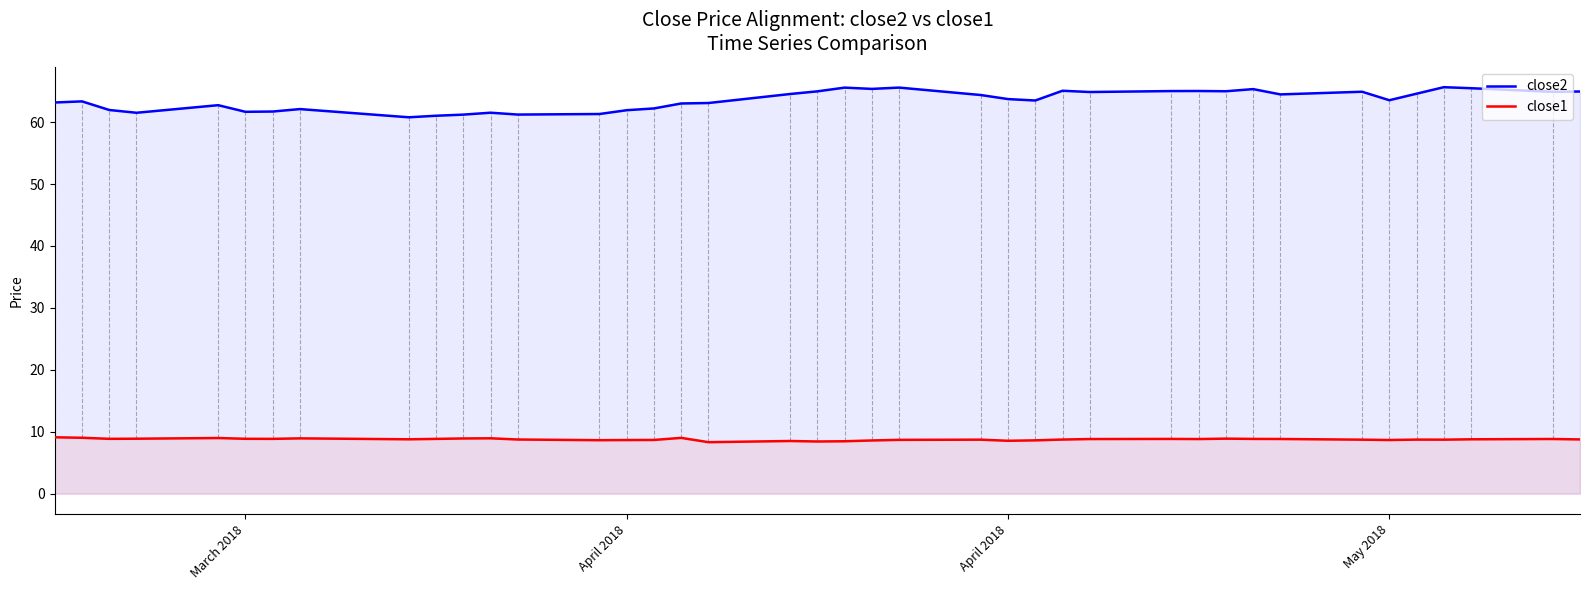

How many interior local peaks does the close2 series have?

11